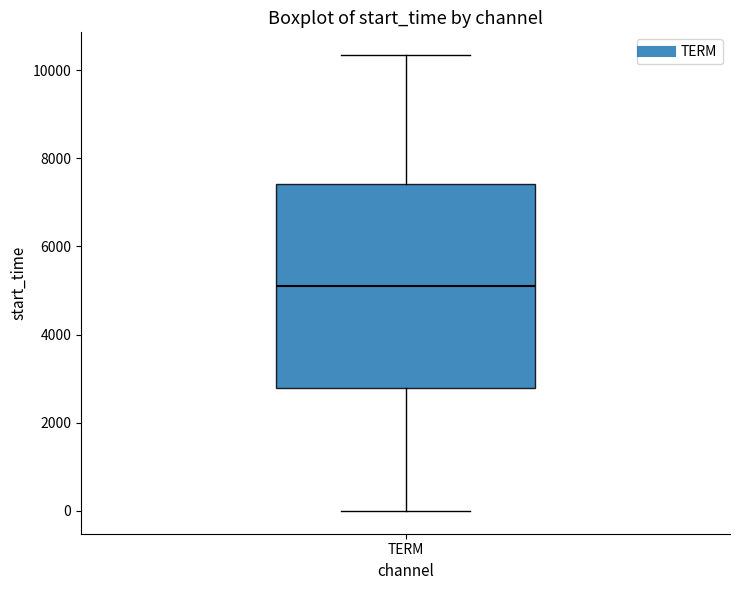

Transcribe this box plot: give where the median line is, the range the box spans, and where the two whiskers end, as read against the y-axis. The values are not printed on the chart, so give them approximately, as read against the axis.

median 5000, box 2800 to 7400, whiskers 0 to 10400